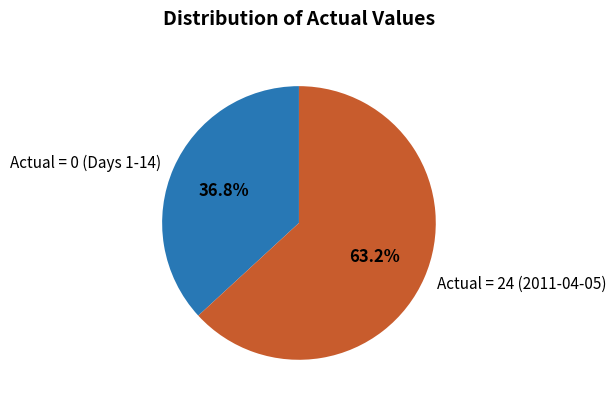

Do Actual = 24 (2011-04-05) and Actual = 0 (Days 1-14) together represent more than half of the pie?

Yes